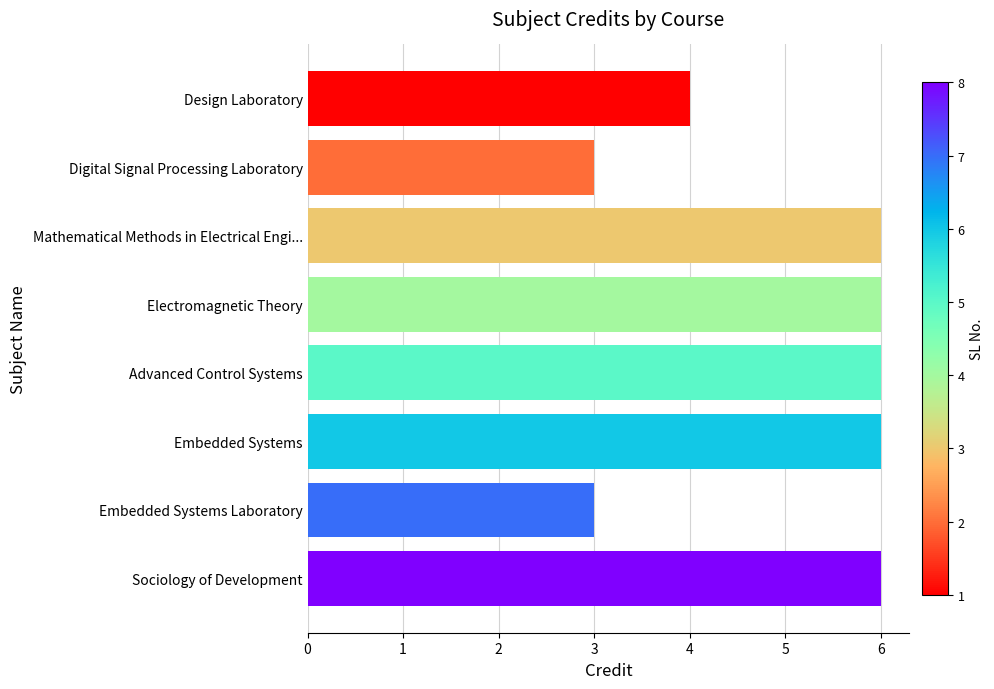

Is it true that the value at Electromagnetic Theory is 6?

True